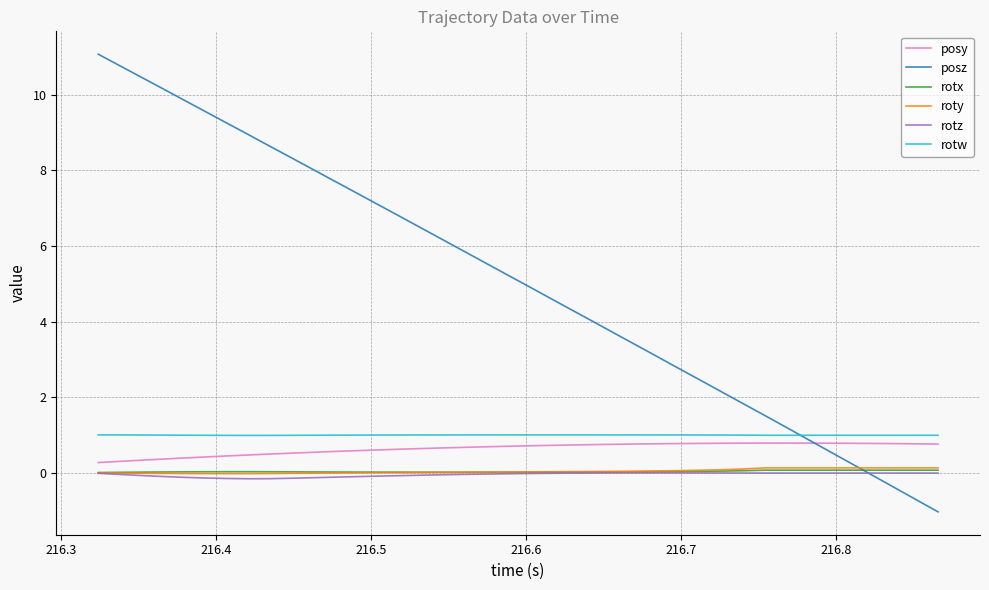

Which series has the widest spread of values?

posz